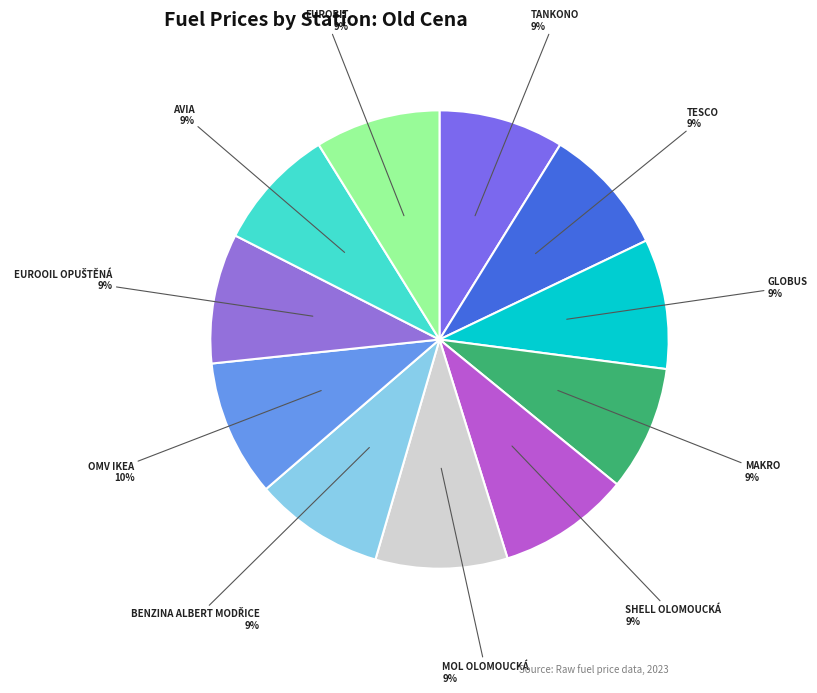

Count the number of slices in the pie.

11